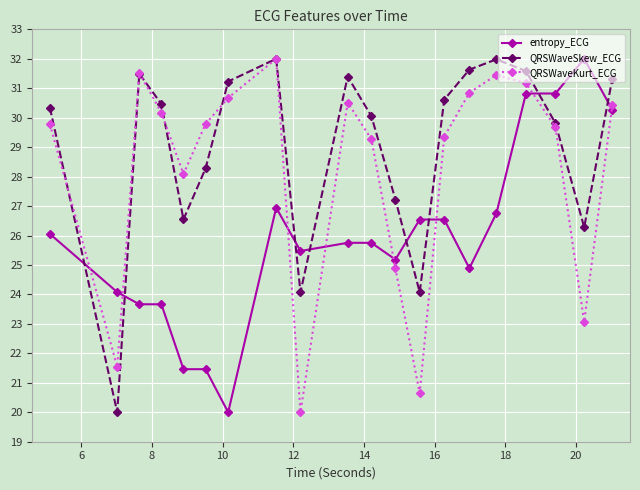

How many interior local peaks does the QRSWaveKurt_ECG series have?

4